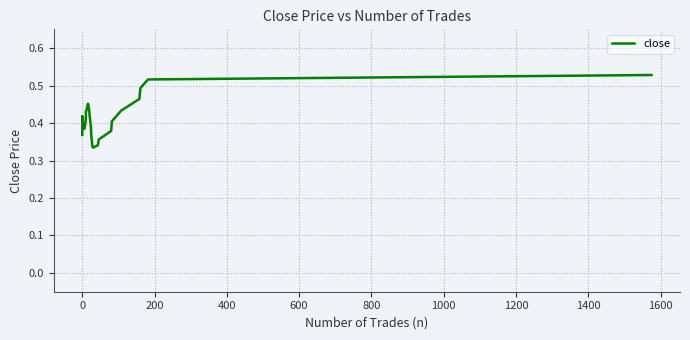

What is the value of the 32nd point from the left?

0.3